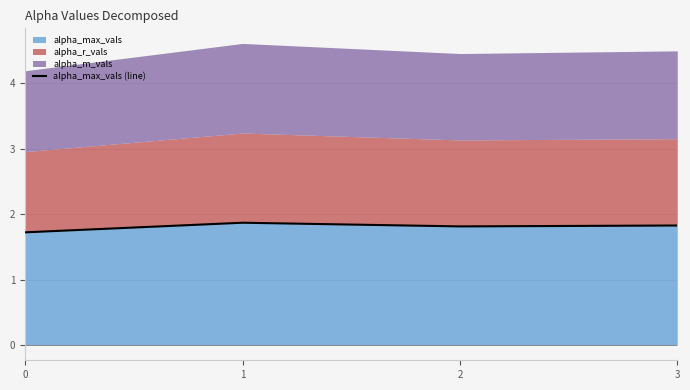

What value does the data have at 1?

1.9